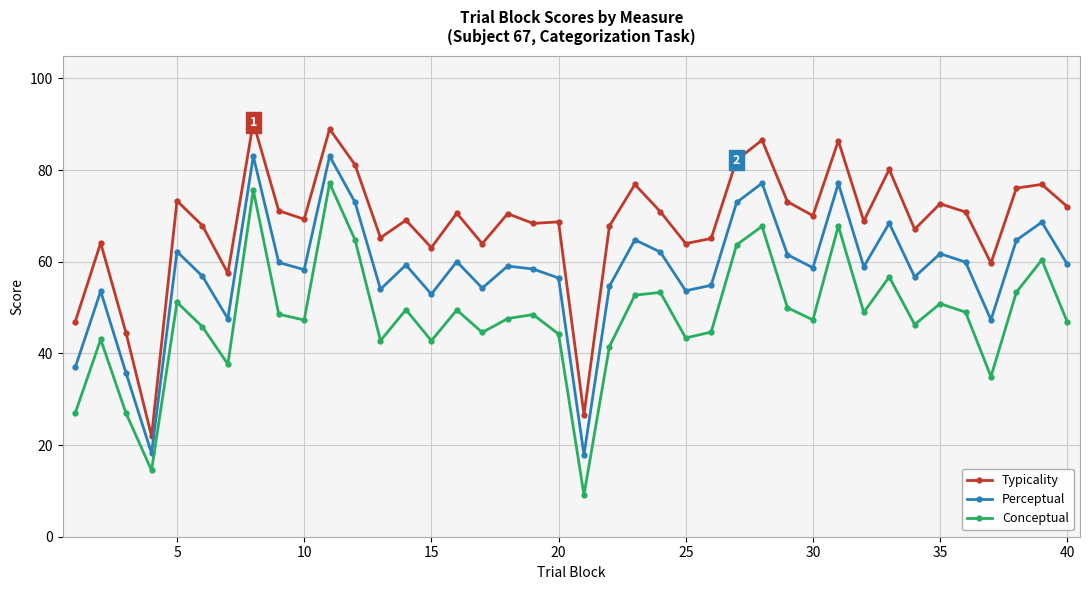

In Conceptual, how many points are higher than both neighbors (excluding endpoints)?

13